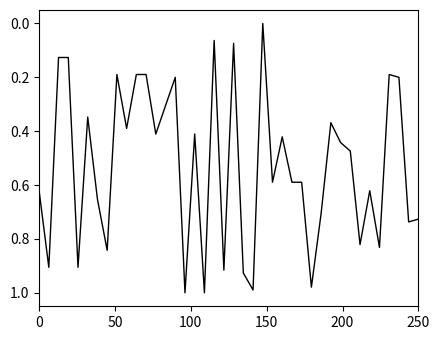

What is the difference between the second highest and minimum values?

1.0